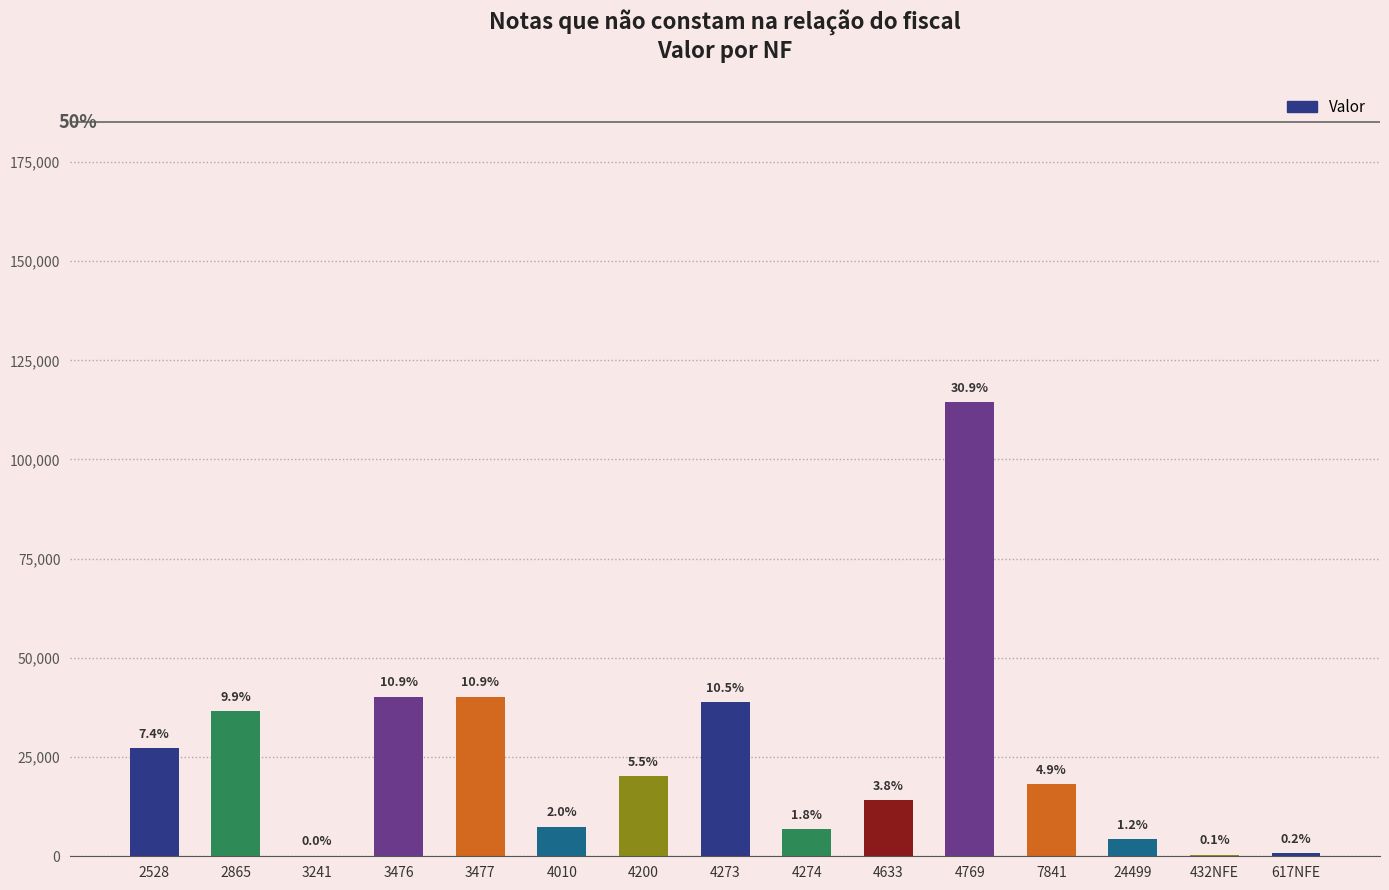

Rank the categories by value from lowest to highest.

3241, 432NFE, 617NFE, 24499, 4274, 4010, 4633, 7841, 4200, 2528, 2865, 4273, 3476, 3477, 4769